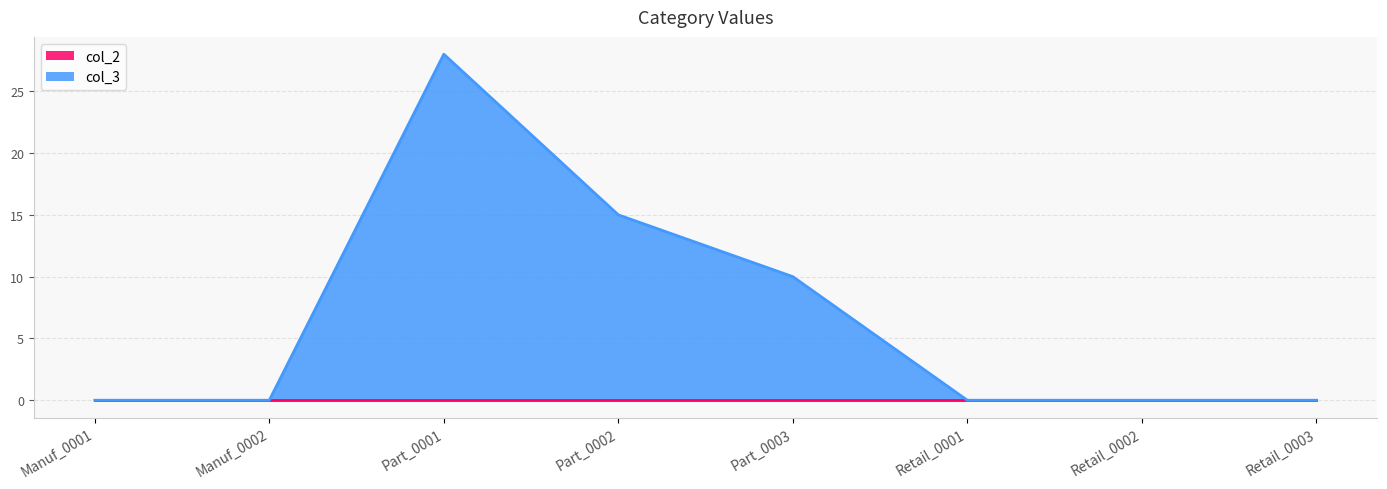

What is the difference between the maximum and minimum values?

28